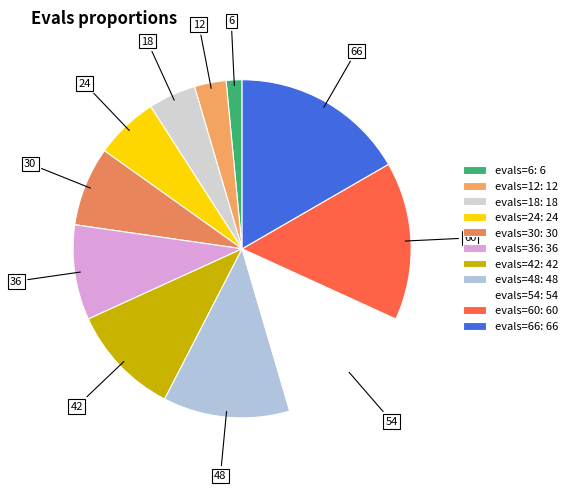

Which category has the biggest portion of the pie?

evals=66: 66